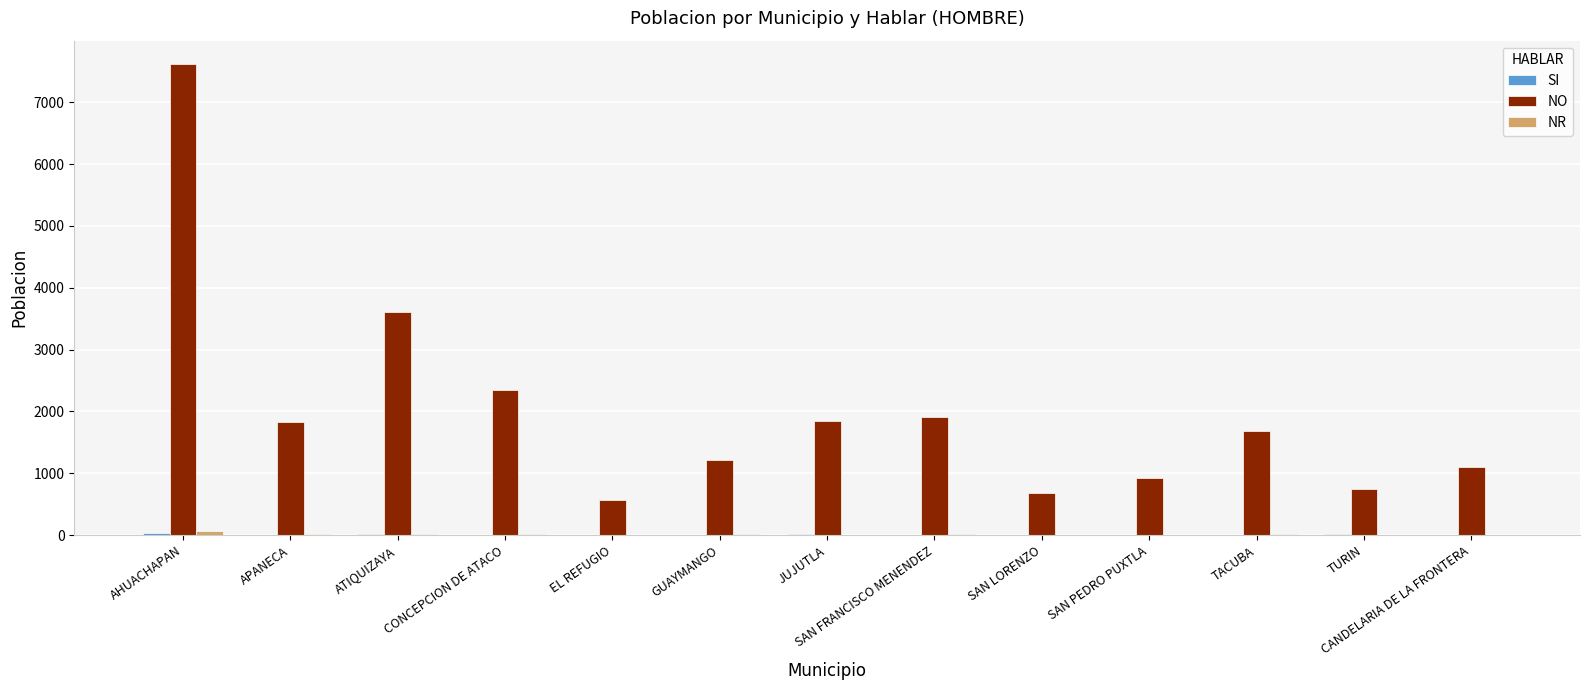

Which series has the widest spread of values?

NO